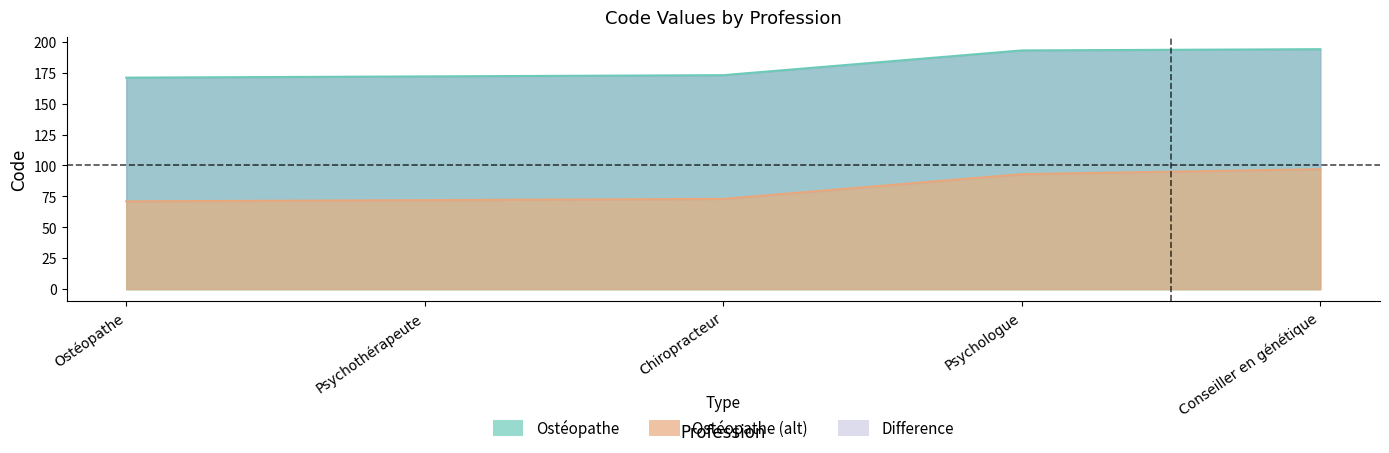

What is the sum of all Ostéopathe (alt) values?

406